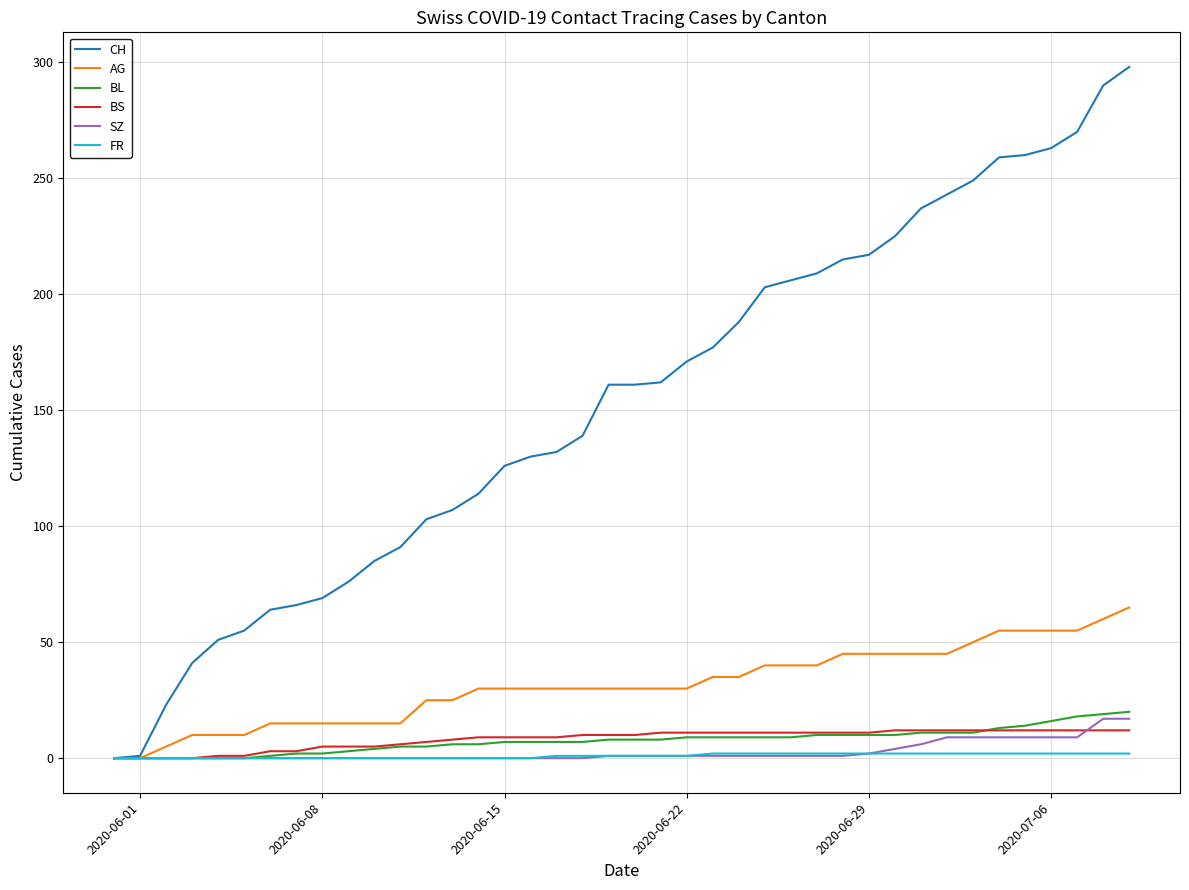

Which series has the largest total across all categories?

CH